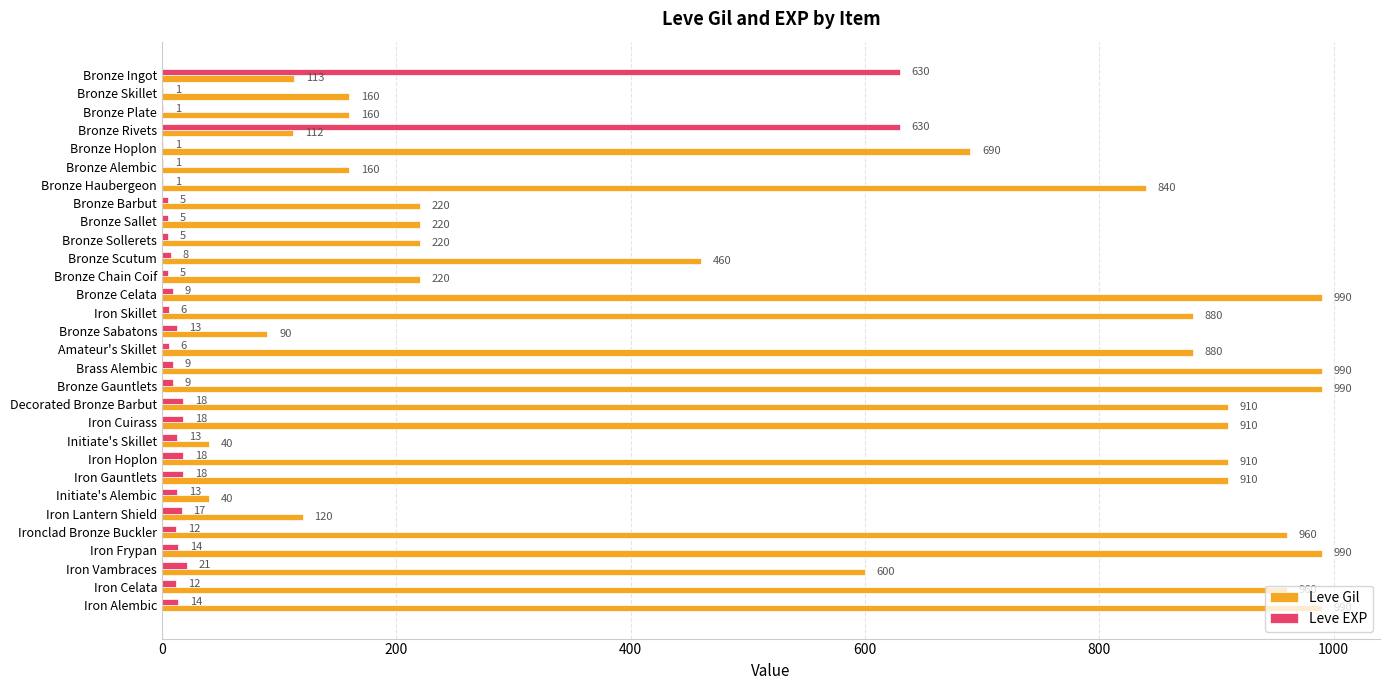

What is the sum of the Leve EXP values at Amateur's Skillet and Iron Cuirass?

24